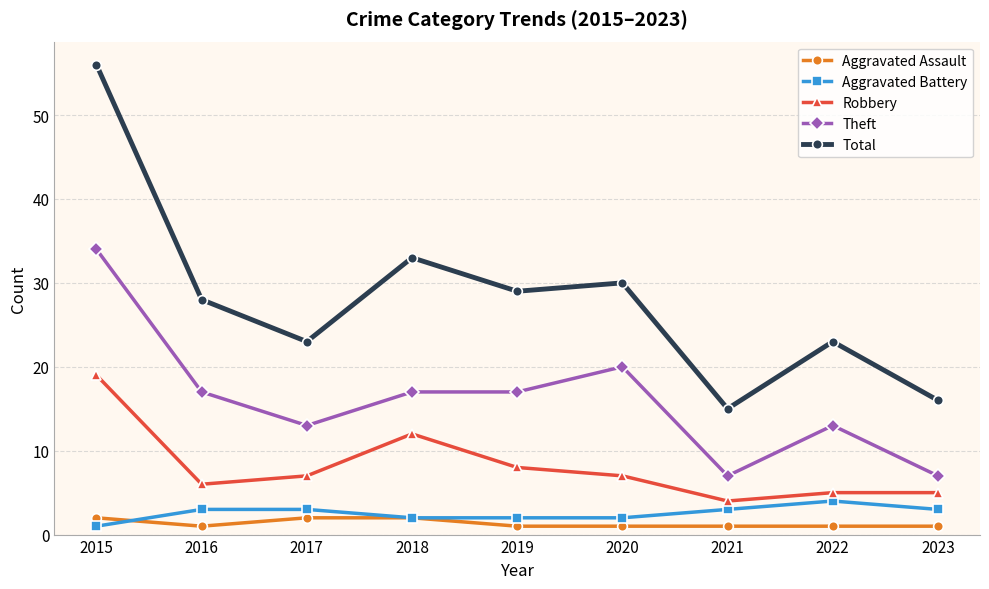

What is the average value of the Total series?

28